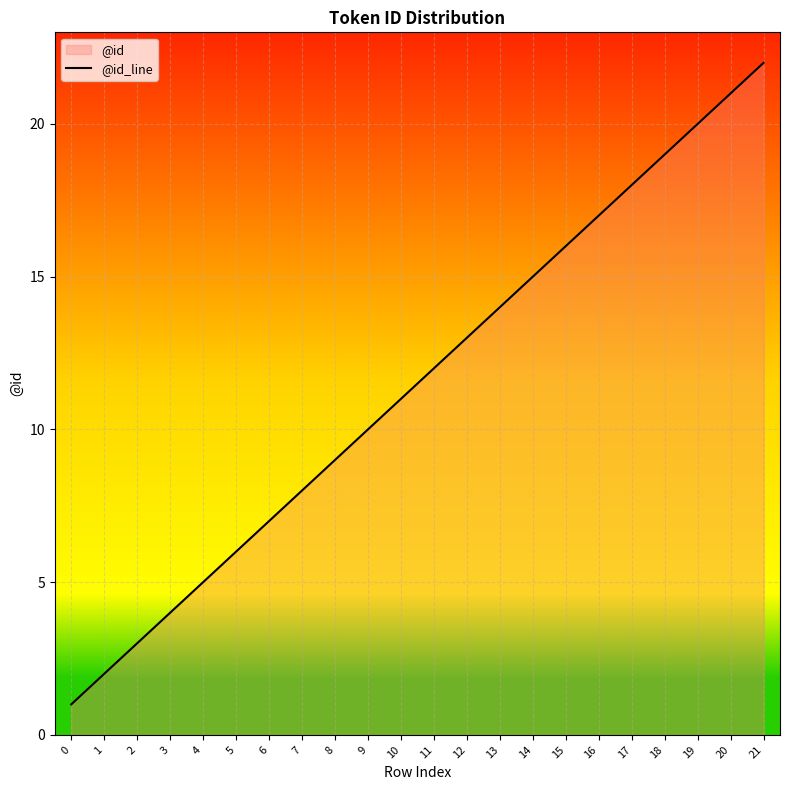

The chart shows a value of 14 at 13. True or false?

True